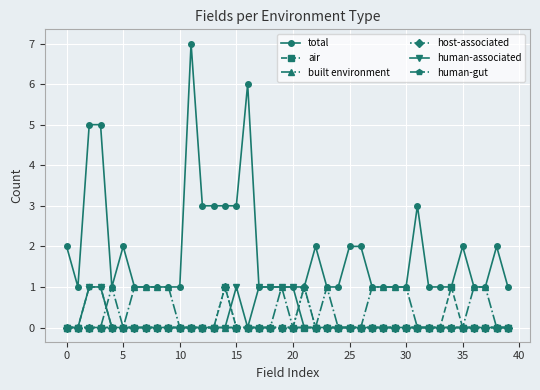

Which series has the largest range (max minus min)?

total